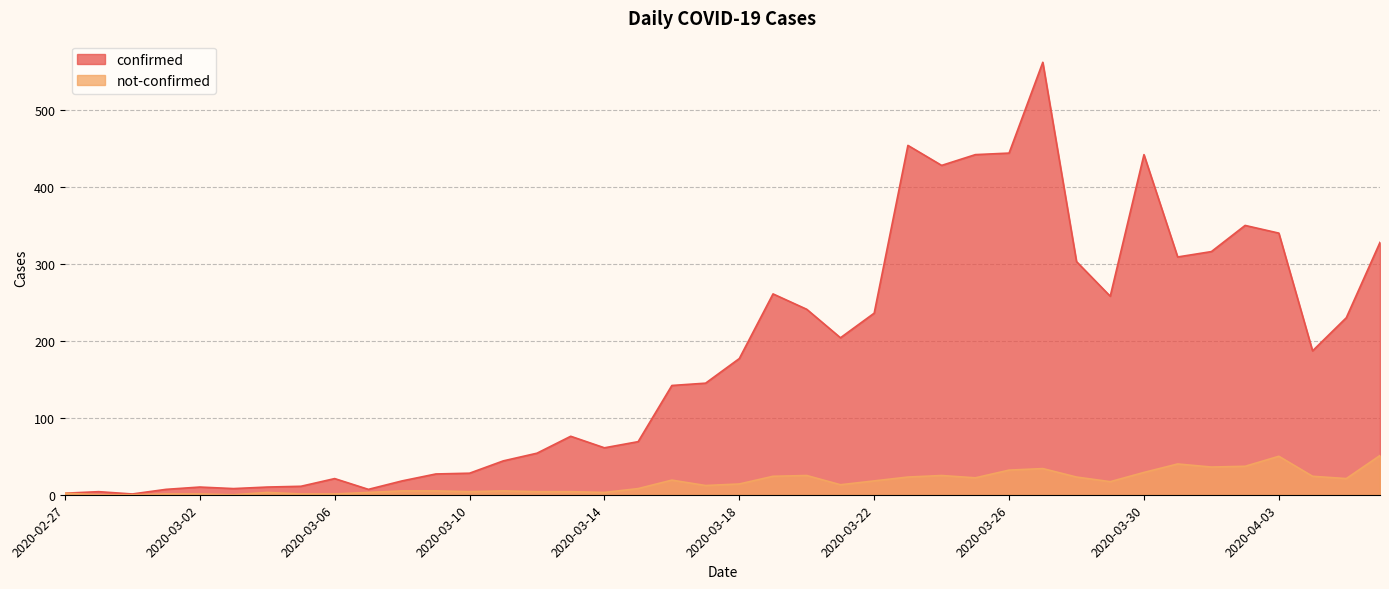

Reading left to right, transcribe all the data shown in this chart.

confirmed: 2020-02-27=2	2020-02-28=4	2020-02-29=1	2020-03-01=7	2020-03-02=10	2020-03-03=8	2020-03-04=10	2020-03-05=11	2020-03-06=21	2020-03-07=7	2020-03-08=18	2020-03-09=27	2020-03-10=28	2020-03-11=44	2020-03-12=54	2020-03-13=76	2020-03-14=61	2020-03-15=69	2020-03-16=142	2020-03-17=145	2020-03-18=177	2020-03-19=261	2020-03-20=241	2020-03-21=204	2020-03-22=236	2020-03-23=454	2020-03-24=428	2020-03-25=442	2020-03-26=444	2020-03-27=562	2020-03-28=303	2020-03-29=258	2020-03-30=442	2020-03-31=309	2020-04-01=316	2020-04-02=350	2020-04-03=340	2020-04-04=187	2020-04-05=230	2020-04-06=328
not-confirmed: 2020-02-27=2	2020-02-28=0	2020-02-29=0	2020-03-01=1	2020-03-02=1	2020-03-03=0	2020-03-04=3	2020-03-05=1	2020-03-06=1	2020-03-07=3	2020-03-08=5	2020-03-09=5	2020-03-10=4	2020-03-11=5	2020-03-12=4	2020-03-13=4	2020-03-14=3	2020-03-15=8	2020-03-16=19	2020-03-17=12	2020-03-18=14	2020-03-19=24	2020-03-20=25	2020-03-21=13	2020-03-22=18	2020-03-23=23	2020-03-24=25	2020-03-25=22	2020-03-26=32	2020-03-27=34	2020-03-28=23	2020-03-29=17	2020-03-30=29	2020-03-31=40	2020-04-01=36	2020-04-02=37	2020-04-03=50	2020-04-04=24	2020-04-05=21	2020-04-06=51